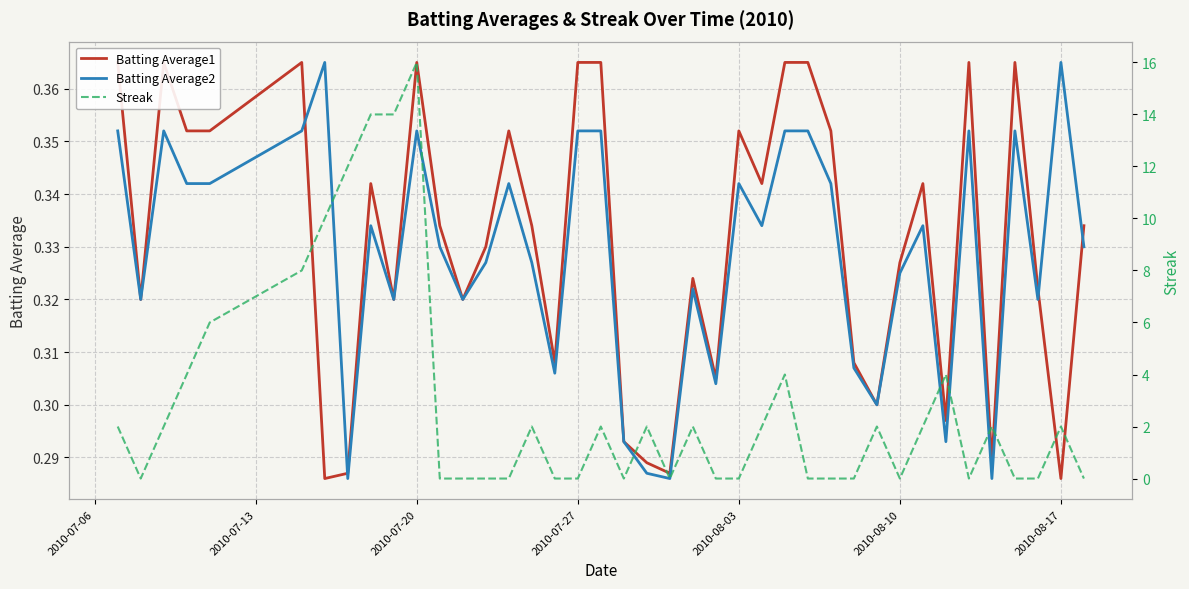

What is the greatest value displayed?

16.0